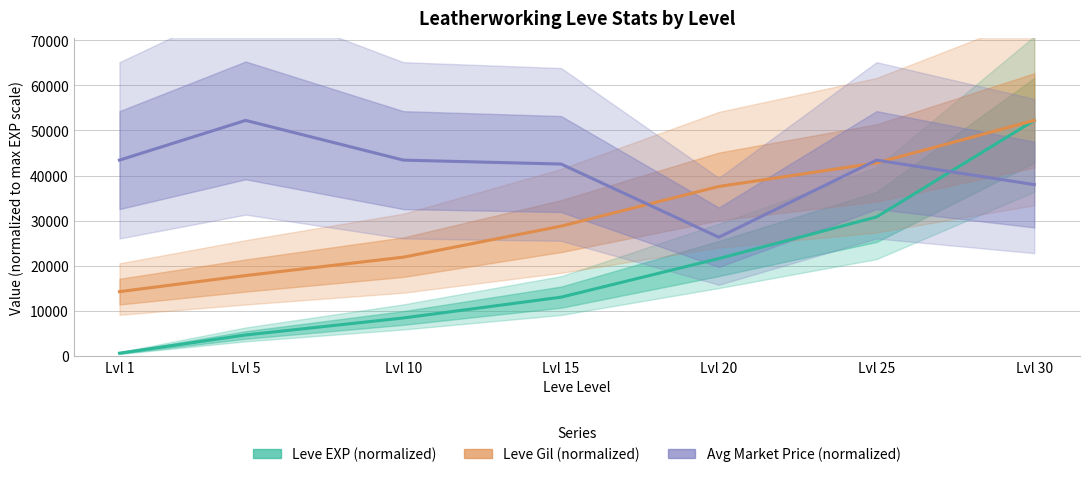

At which label does Avg Market Price (normalized) first exceed 43415?

Lvl 1